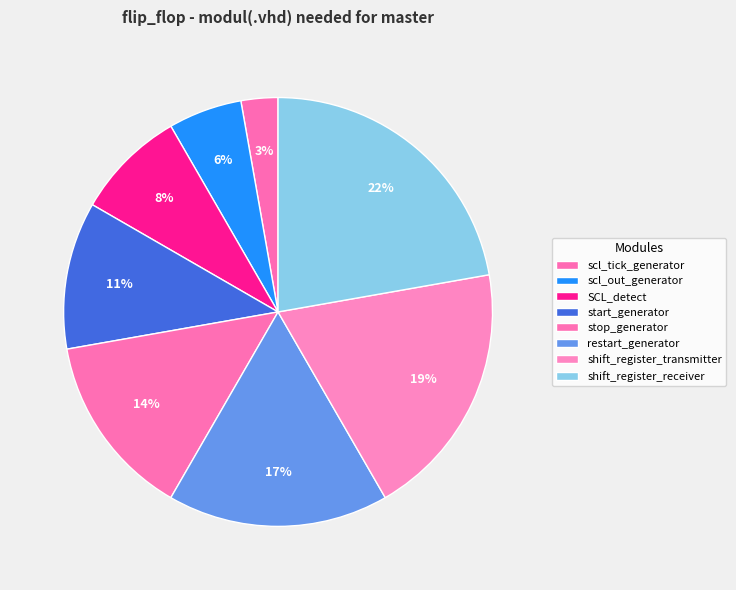

Rank the categories by value from lowest to highest.

scl_tick_generator, scl_out_generator, SCL_detect, start_generator, stop_generator, restart_generator, shift_register_transmitter, shift_register_receiver